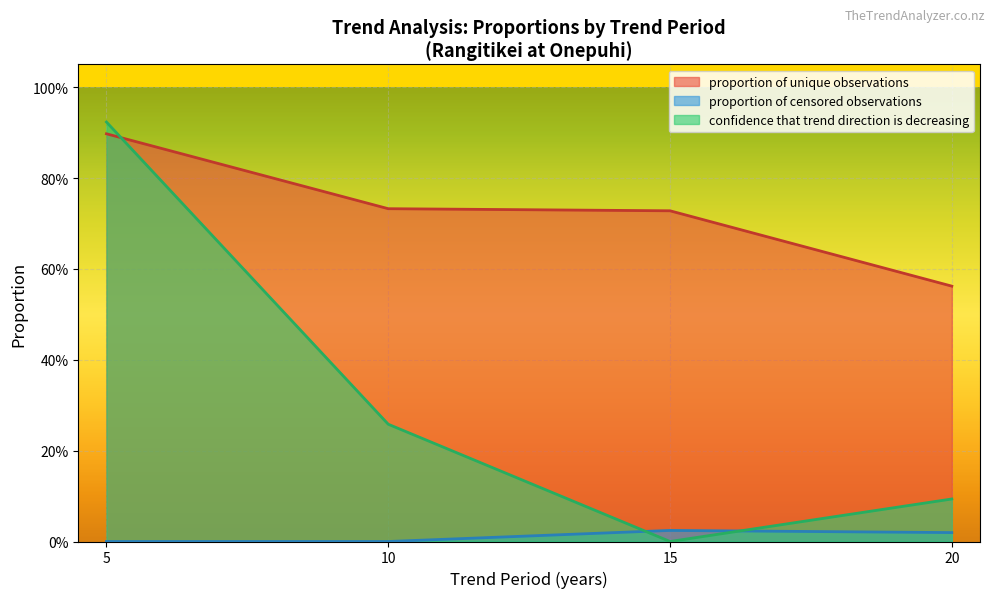

Rank the series by their average value, from highest to lowest.

proportion of unique observations, confidence that trend direction is decreasing, proportion of censored observations